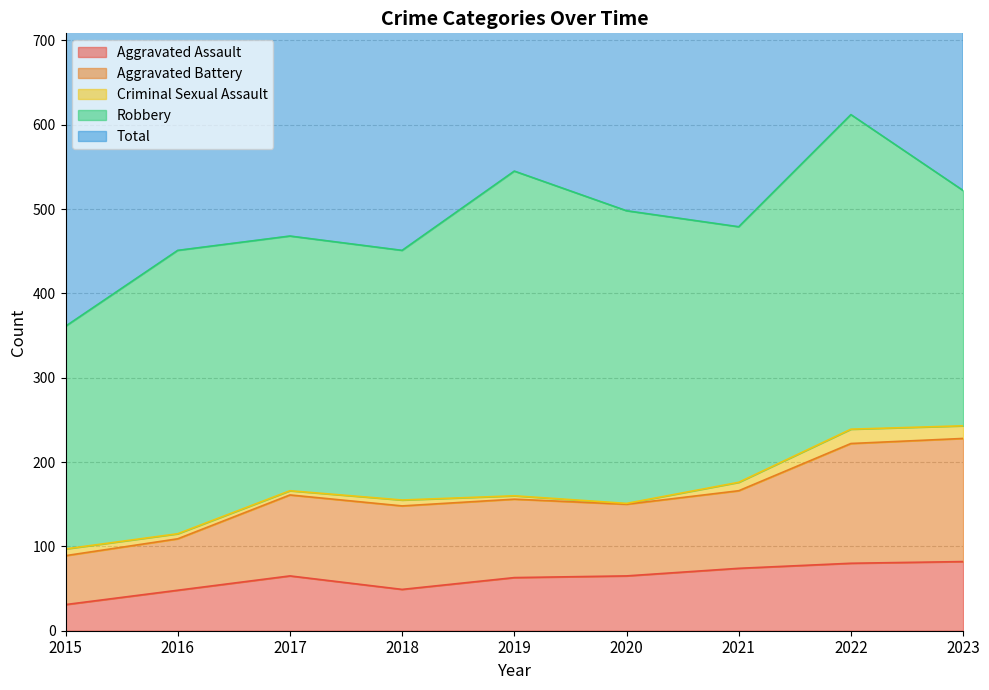

The value of Aggravated Assault at 2017 is 65. True or false?

True